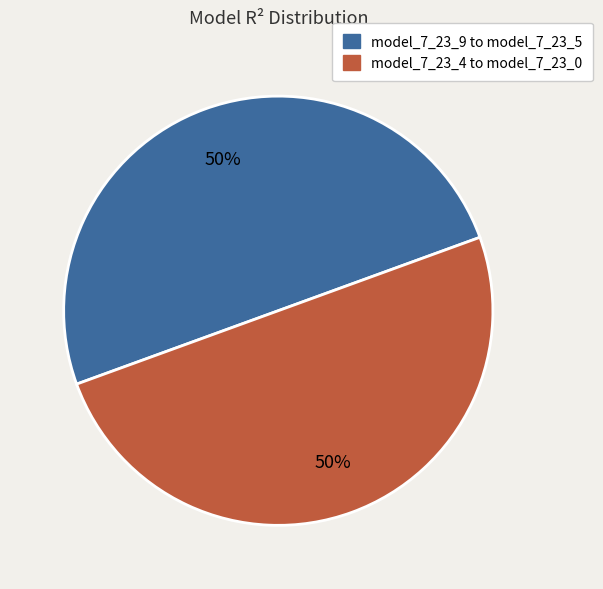

To the nearest percent, what is the average slice percentage?

50%